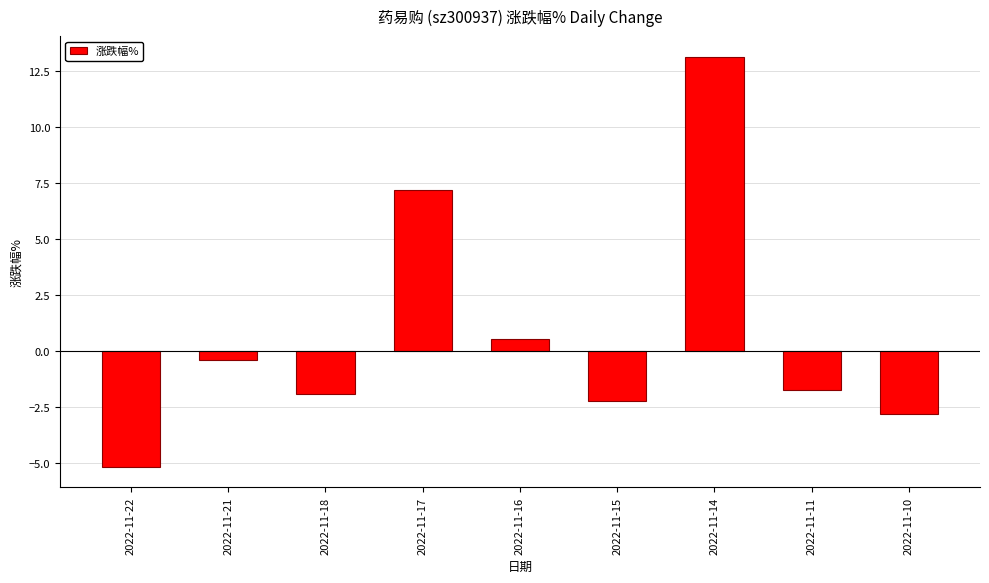

True or false: the data shows -0.4 at 2022-11-21.

True